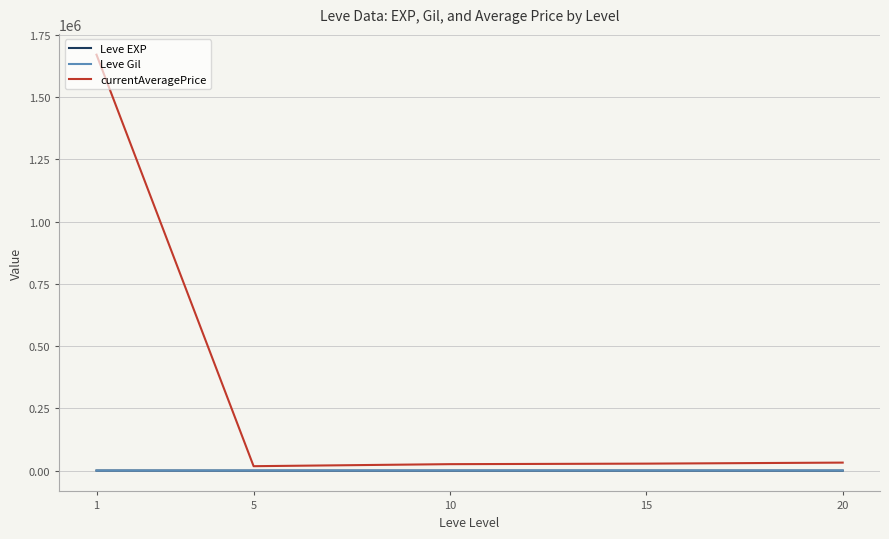

Which series has the largest range (max minus min)?

currentAveragePrice